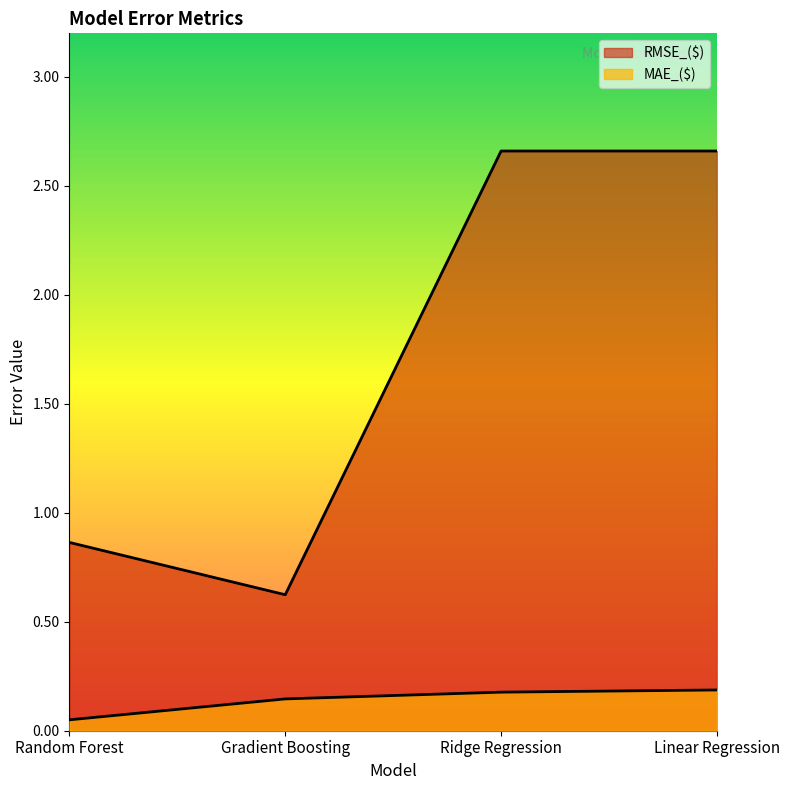

True or false: RMSE_($) and MAE_($) intersect in this chart.

False